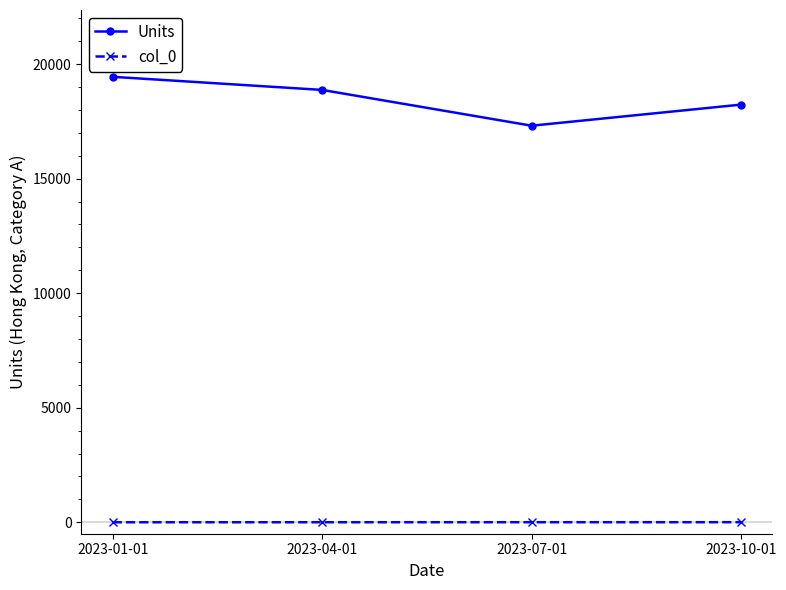

Is the value of col_0 at 2023-01-01 greater than the value of Units at 2023-10-01?

No